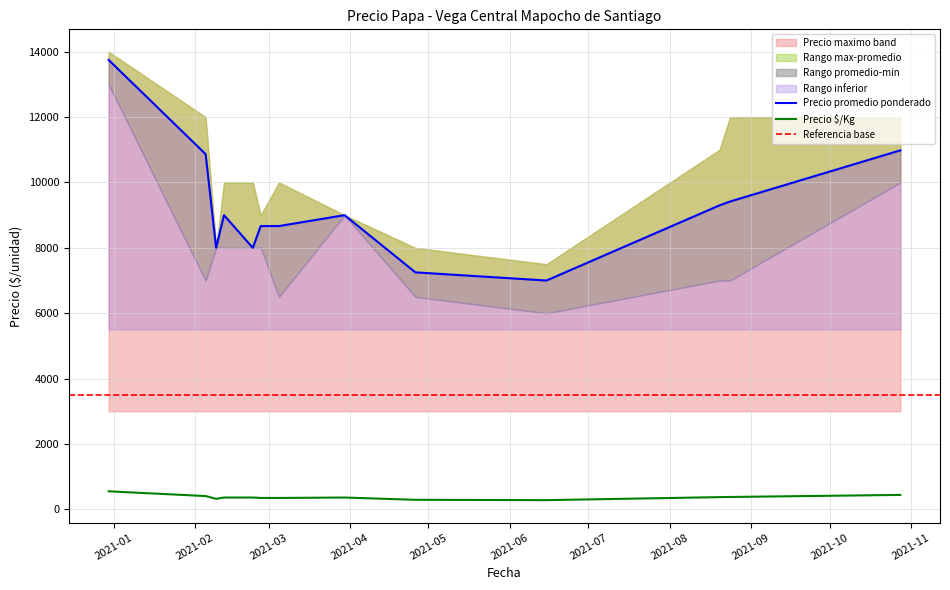

True or false: Precio por Kg and Precio promedio ponderado intersect in this chart.

False